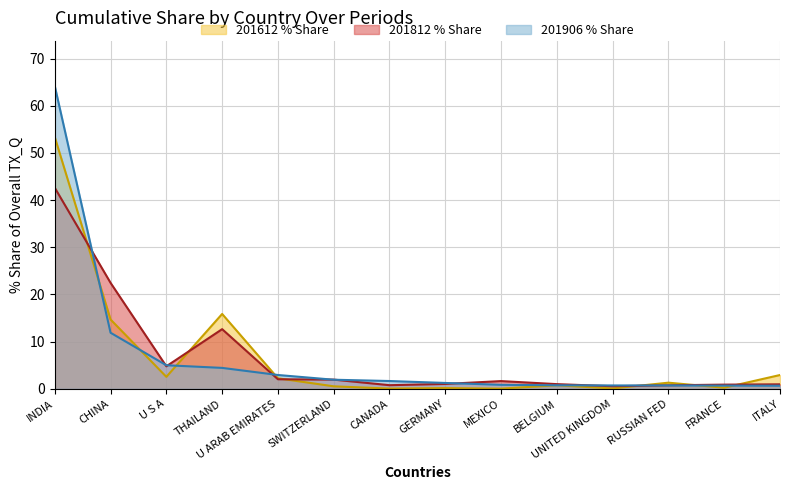

Count the number of data series in this chart.

3